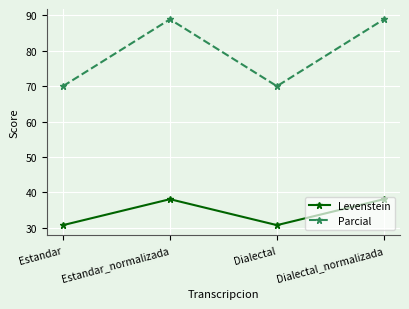

True or false: Parcial has more than 2 interior local peaks.

False